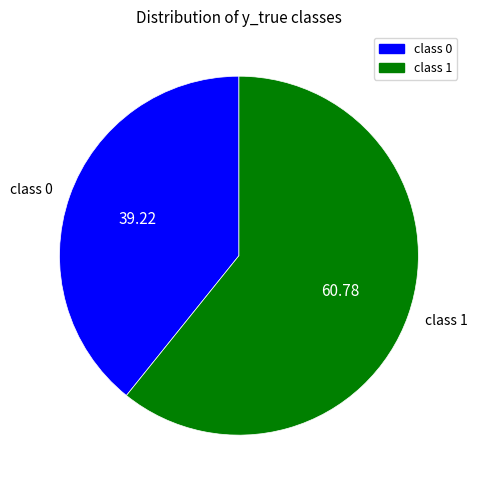

How many segments does this pie chart have?

2